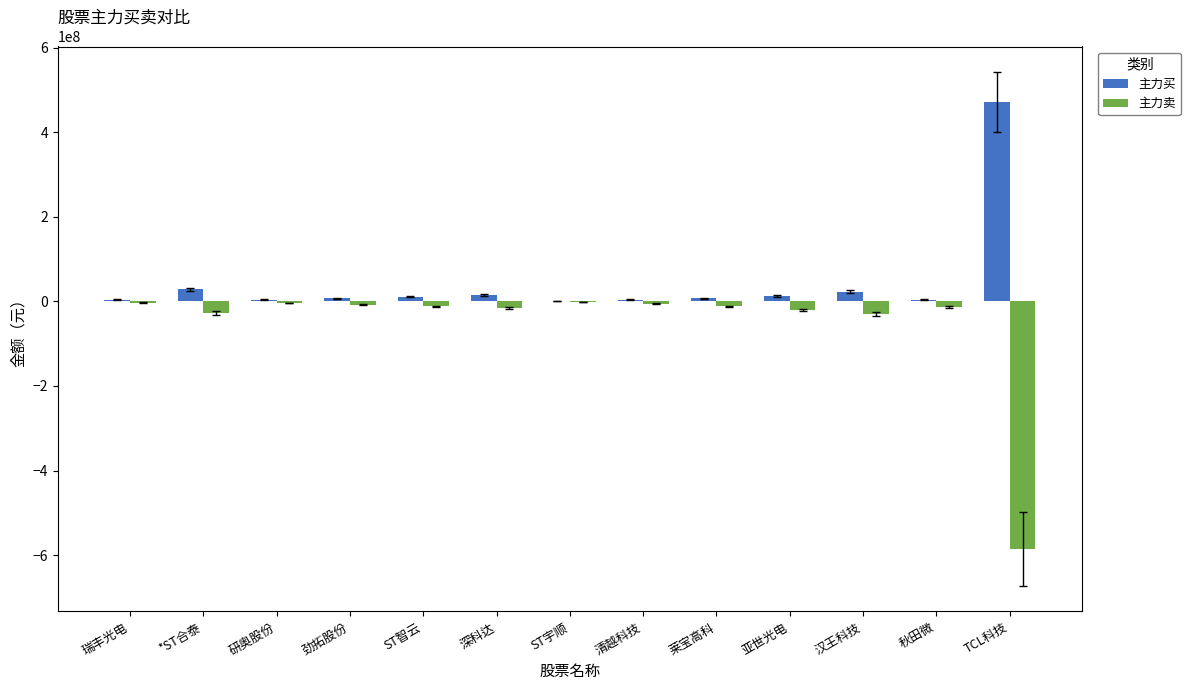

True or false: 主力买 has a value of 12774877 at 亚世光电.

True